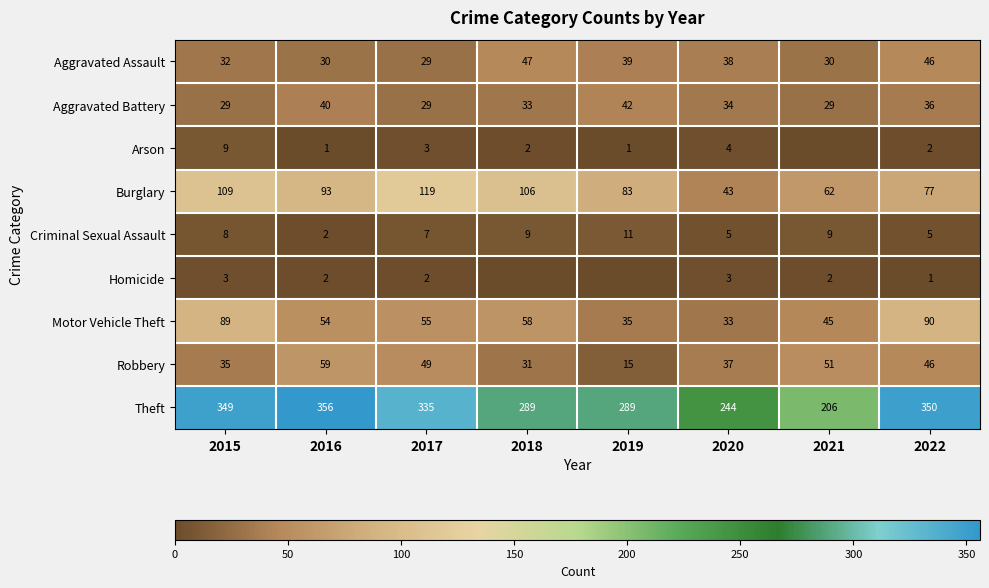

What is the approximate value of Motor Vehicle Theft at 2021, to the nearest 5?

45